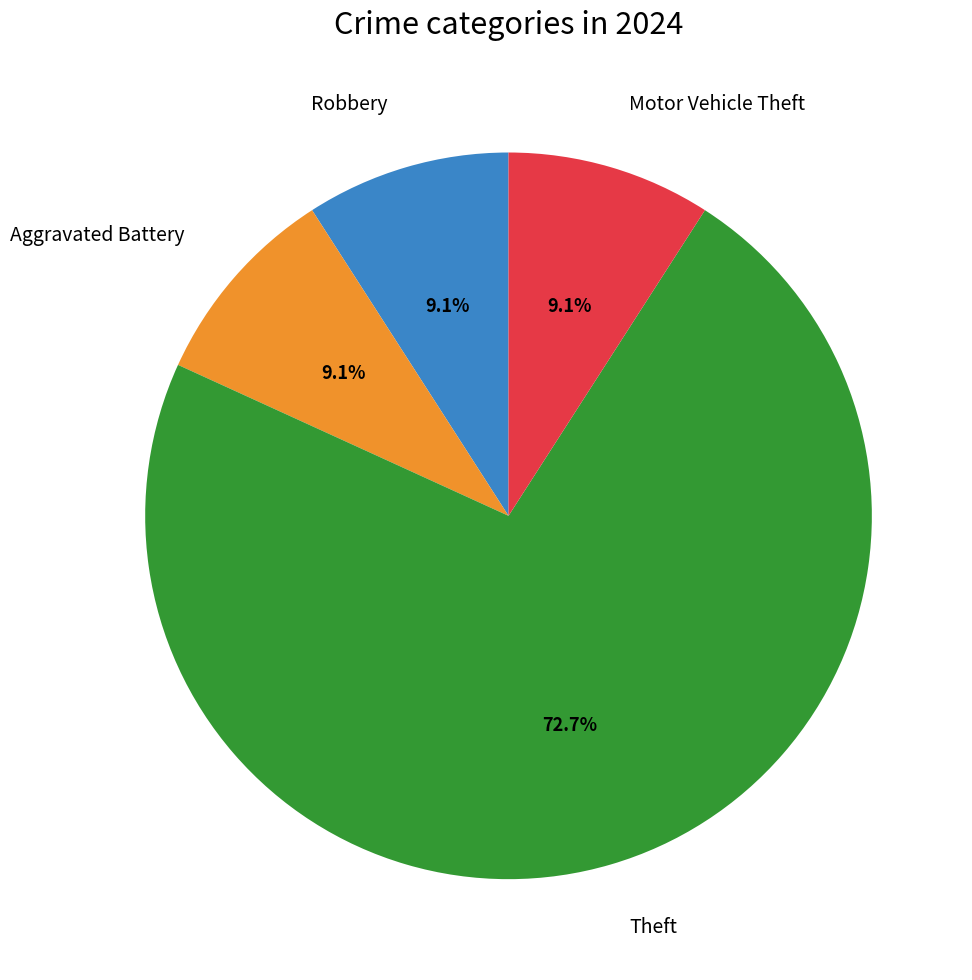

Is there a majority slice in this chart?

Yes